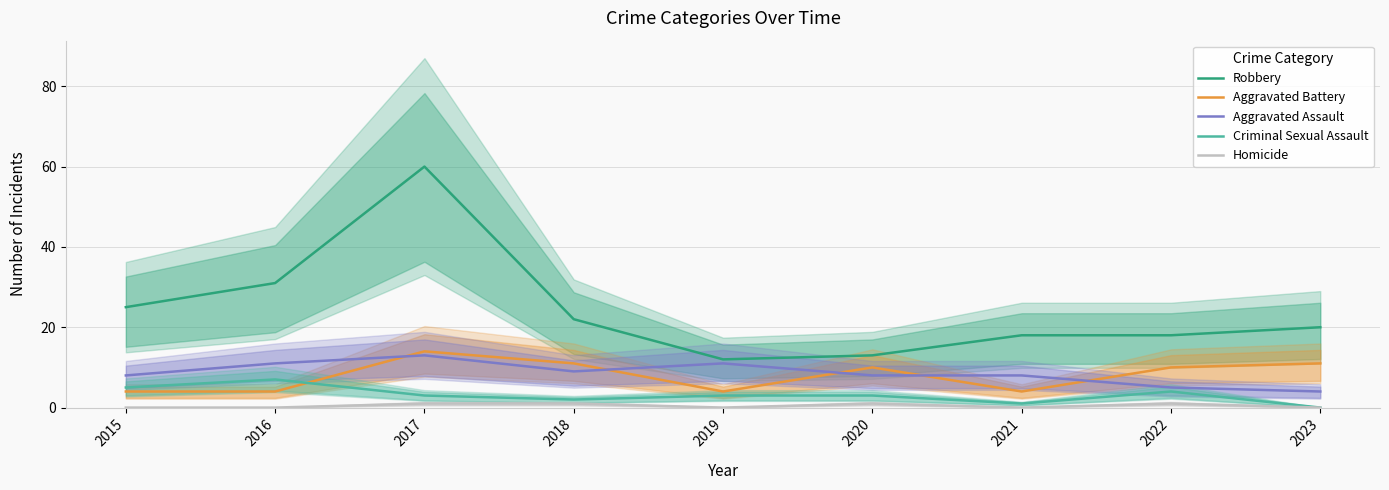

The Robbery series shows 8 at 2020. True or false?

False